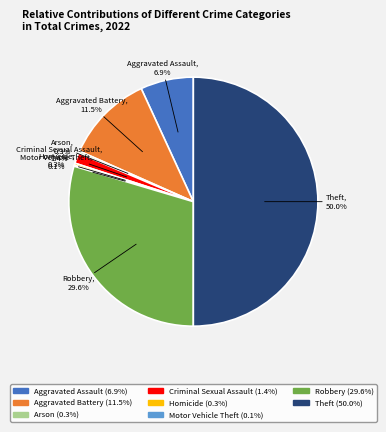

To the nearest percent, what is the average slice percentage?

12%